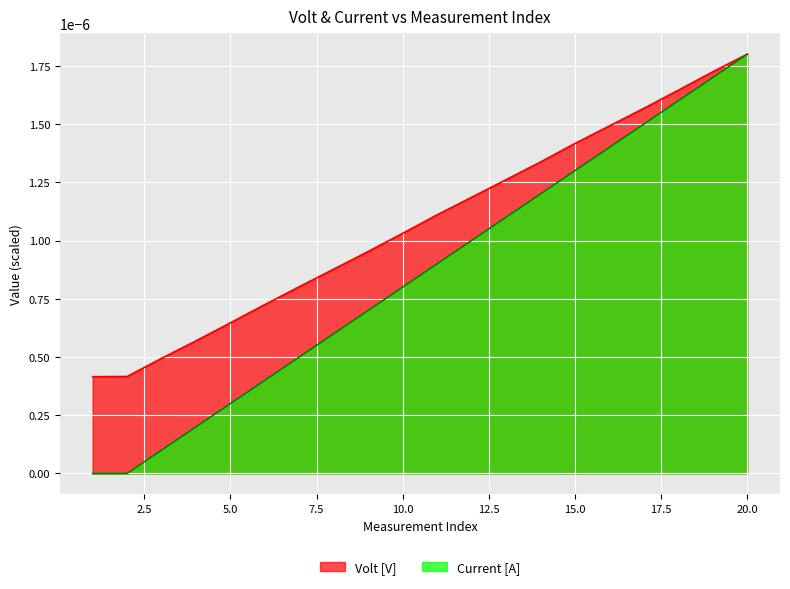

At which label is Volt [V] closest to 0?

1